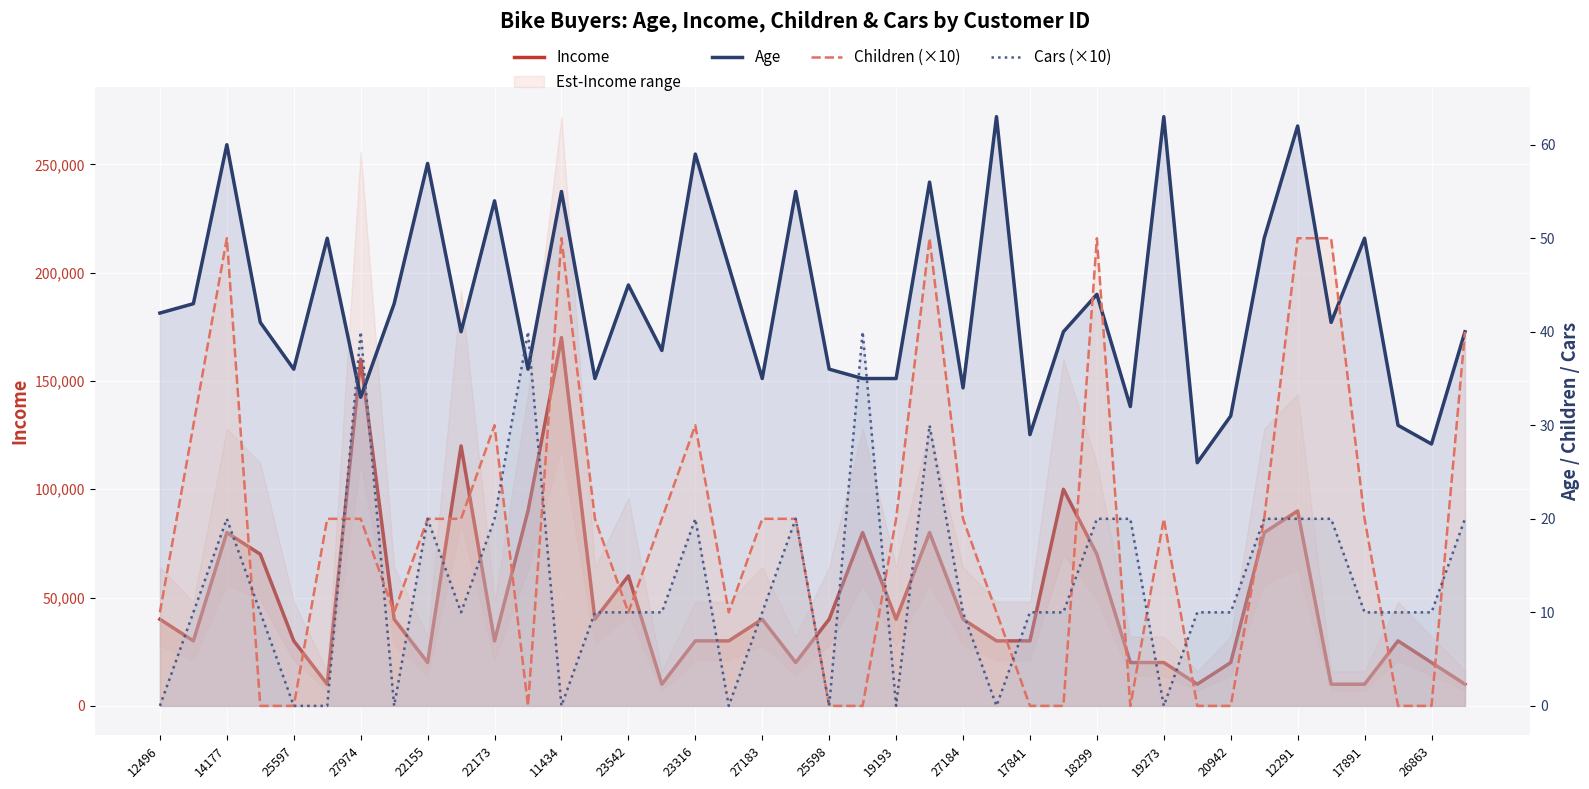

Which series has the widest spread of values?

Income